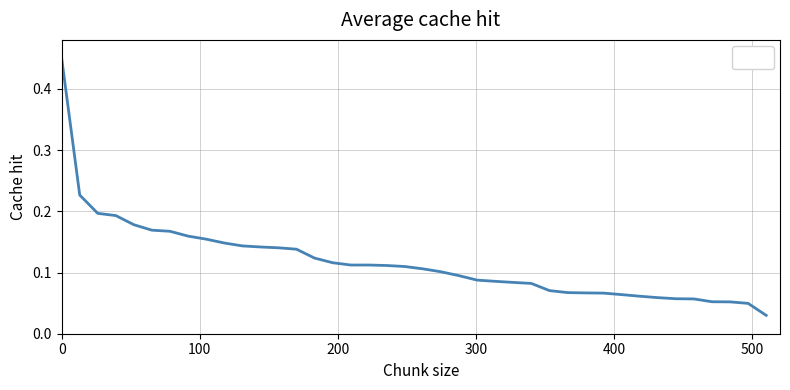

How many lines are shown in the chart?

1